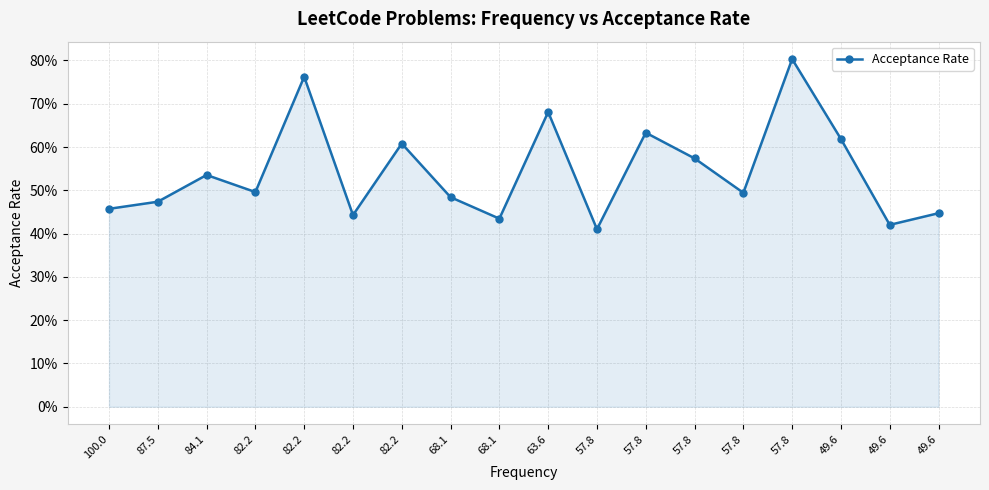

Does the chart have visible grid lines?

Yes